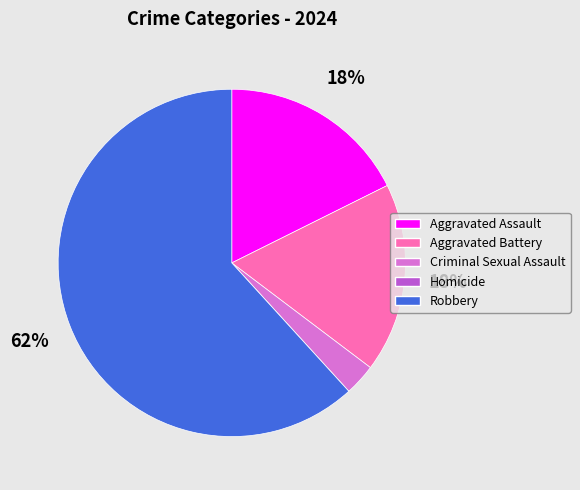

What is the largest slice in the pie chart?

Robbery